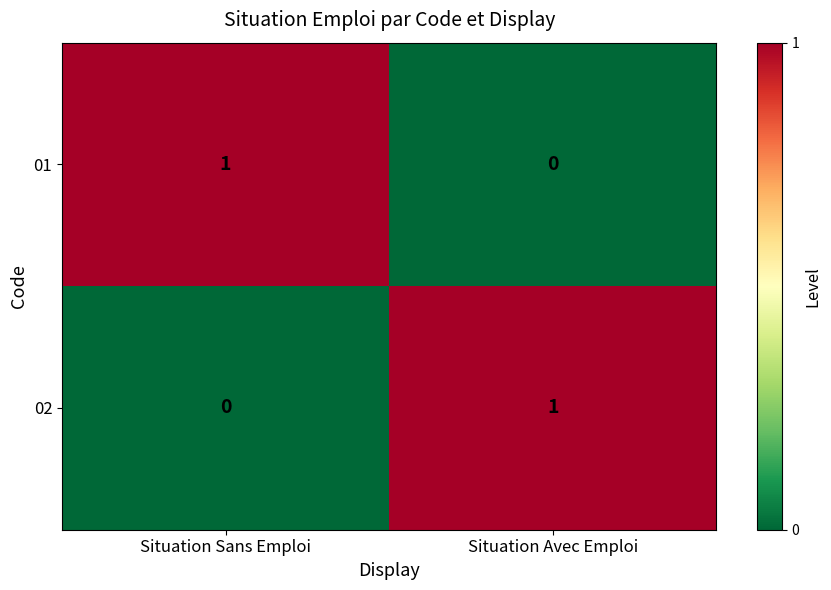

At which label does 02 reach its minimum?

Situation Sans Emploi